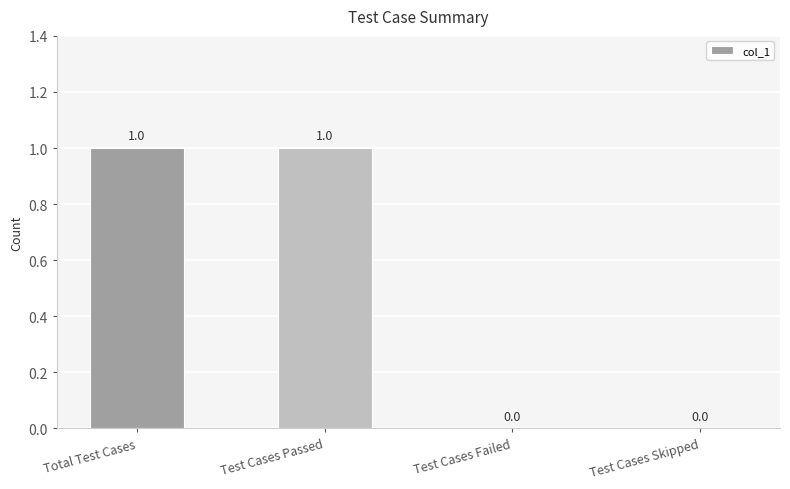

Reading left to right, what are all the values shown in this chart?

1	1	0	0